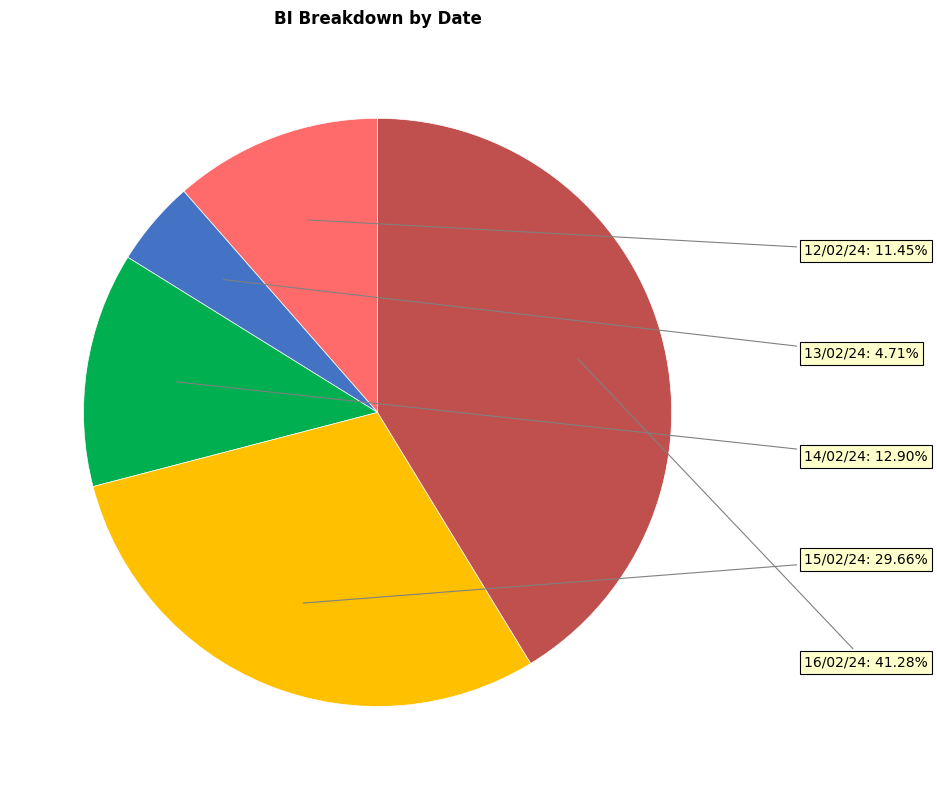

Is there a majority slice in this chart?

No